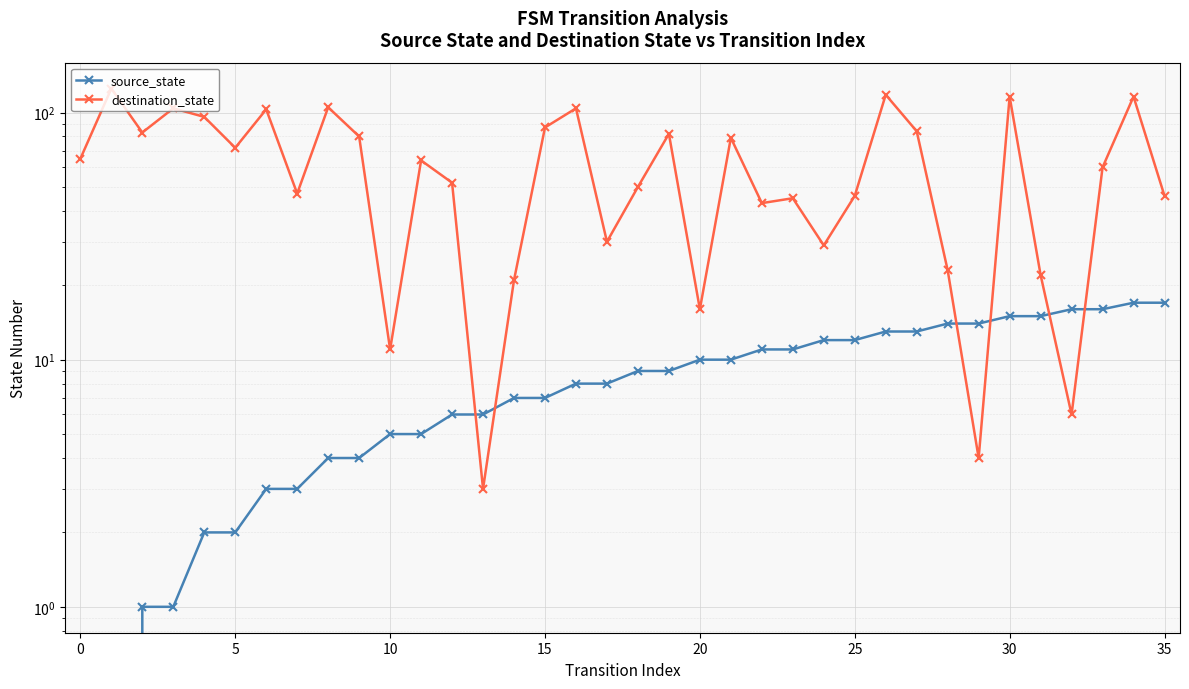

What is the difference between the destination_state values at 33 and 26?

58